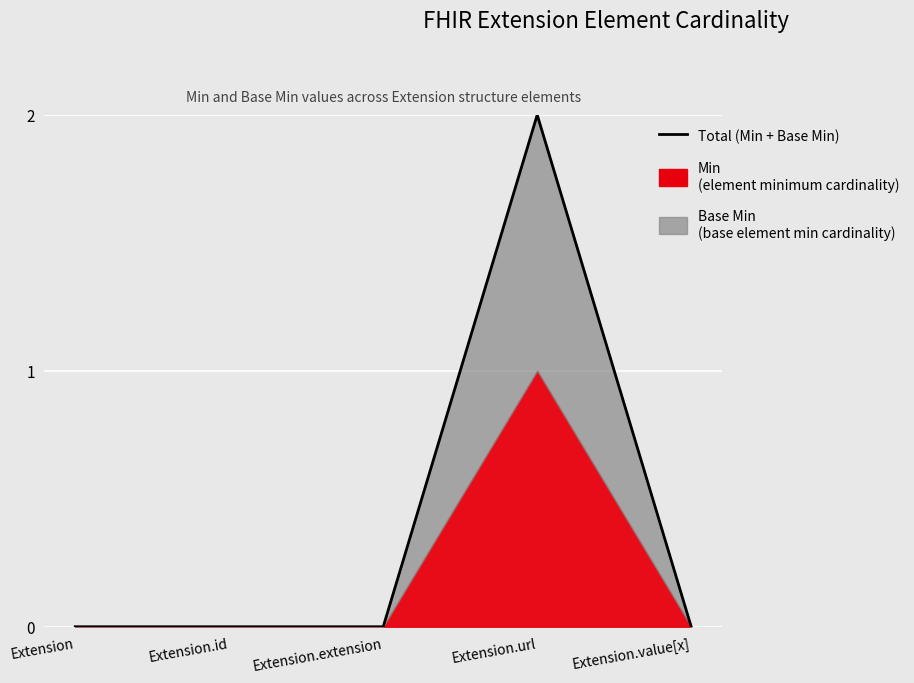

What position from the left is Extension.extension?

3